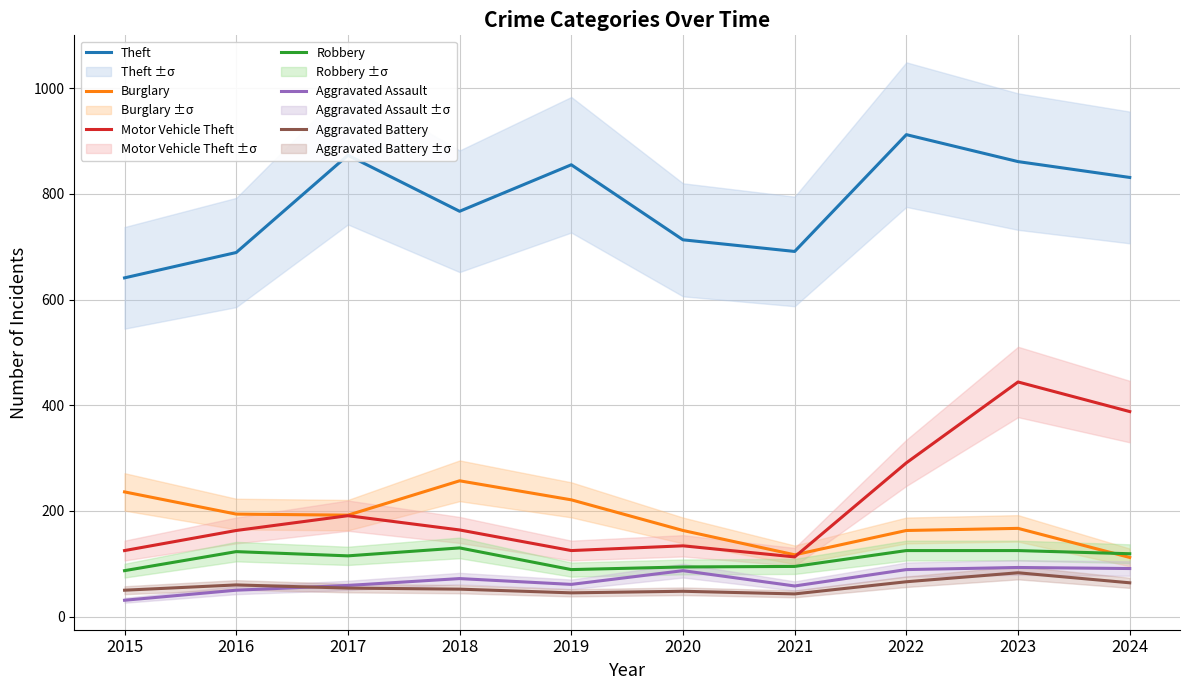

Reading right to left, transcribe all the data shown in this chart.

Theft: 831	861	912	691	713	855	767	873	689	641
Burglary: 112	167	163	117	163	221	257	192	194	236
Motor Vehicle Theft: 388	444	291	113	134	125	164	191	163	125
Robbery: 119	125	125	95	94	89	130	115	123	87
Aggravated Assault: 91	93	89	58	87	61	72	59	50	31
Aggravated Battery: 64	83	66	43	48	45	52	54	60	50